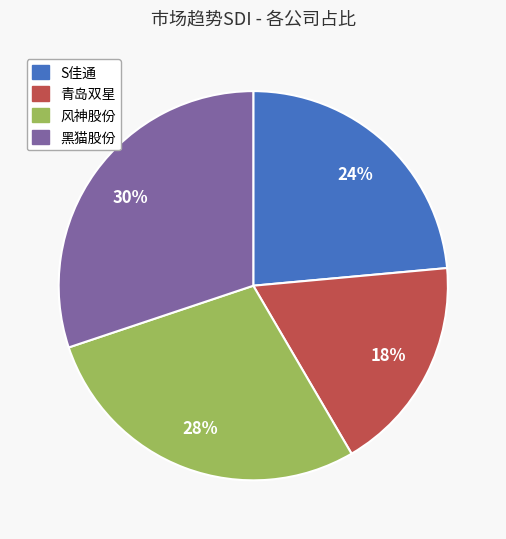

To the nearest percent, what is the average slice percentage?

25%